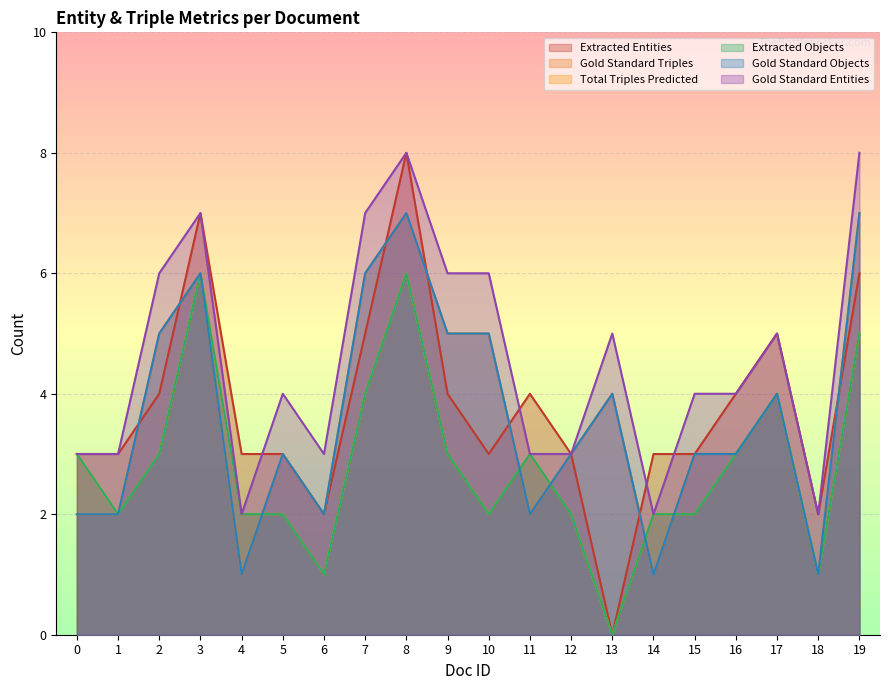

Which category has the lowest value across all series?

13